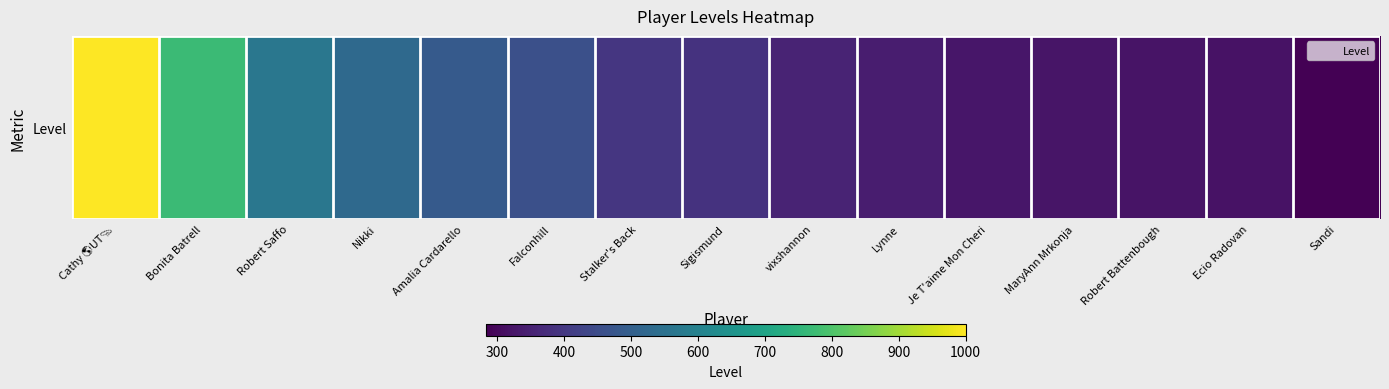

What is the difference between the values at Stalker's Back and Falconhill?

61